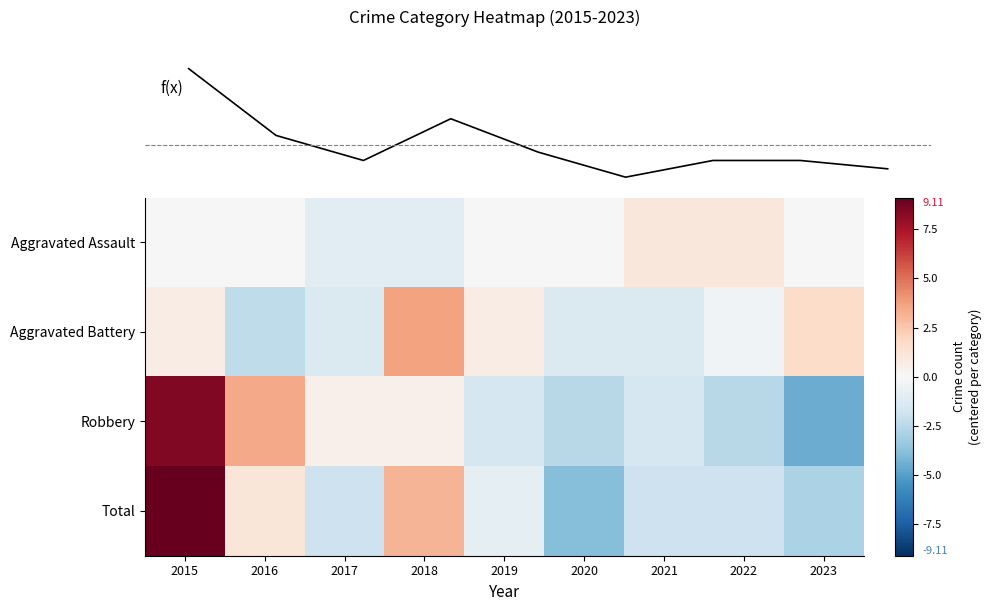

What value does the Aggravated Assault series have at 2022?

1.0